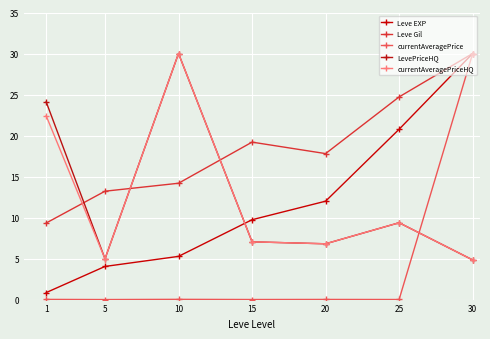

What is the lowest value of the Leve EXP series?

0.9